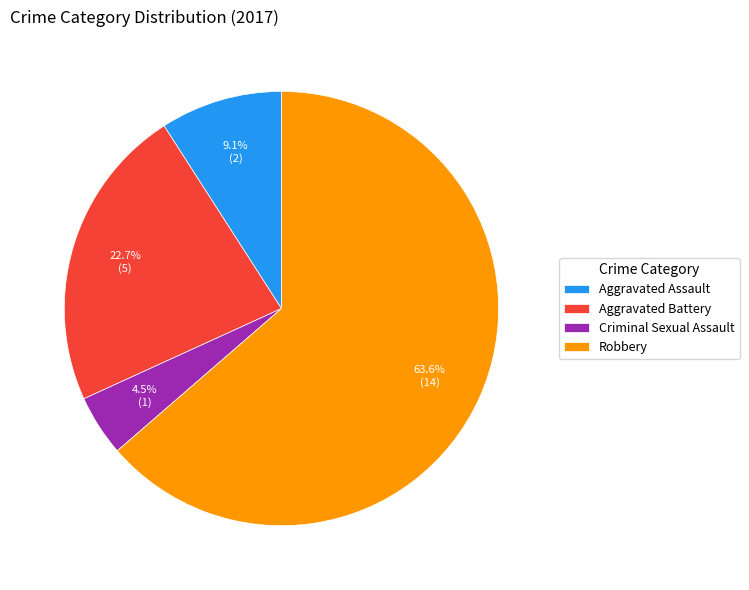

How many segments does this pie chart have?

4